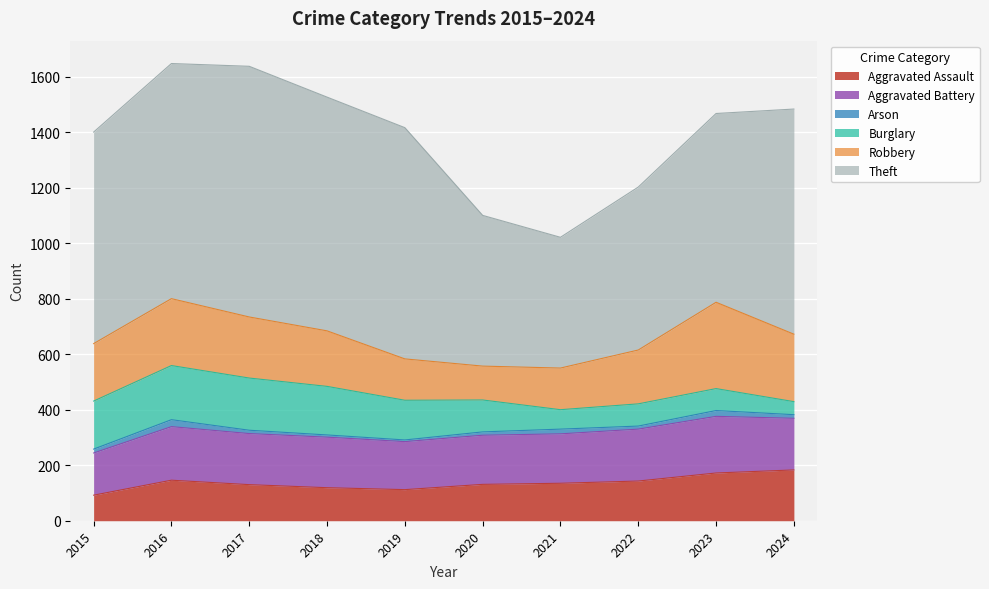

Count the number of categories in the chart.

10